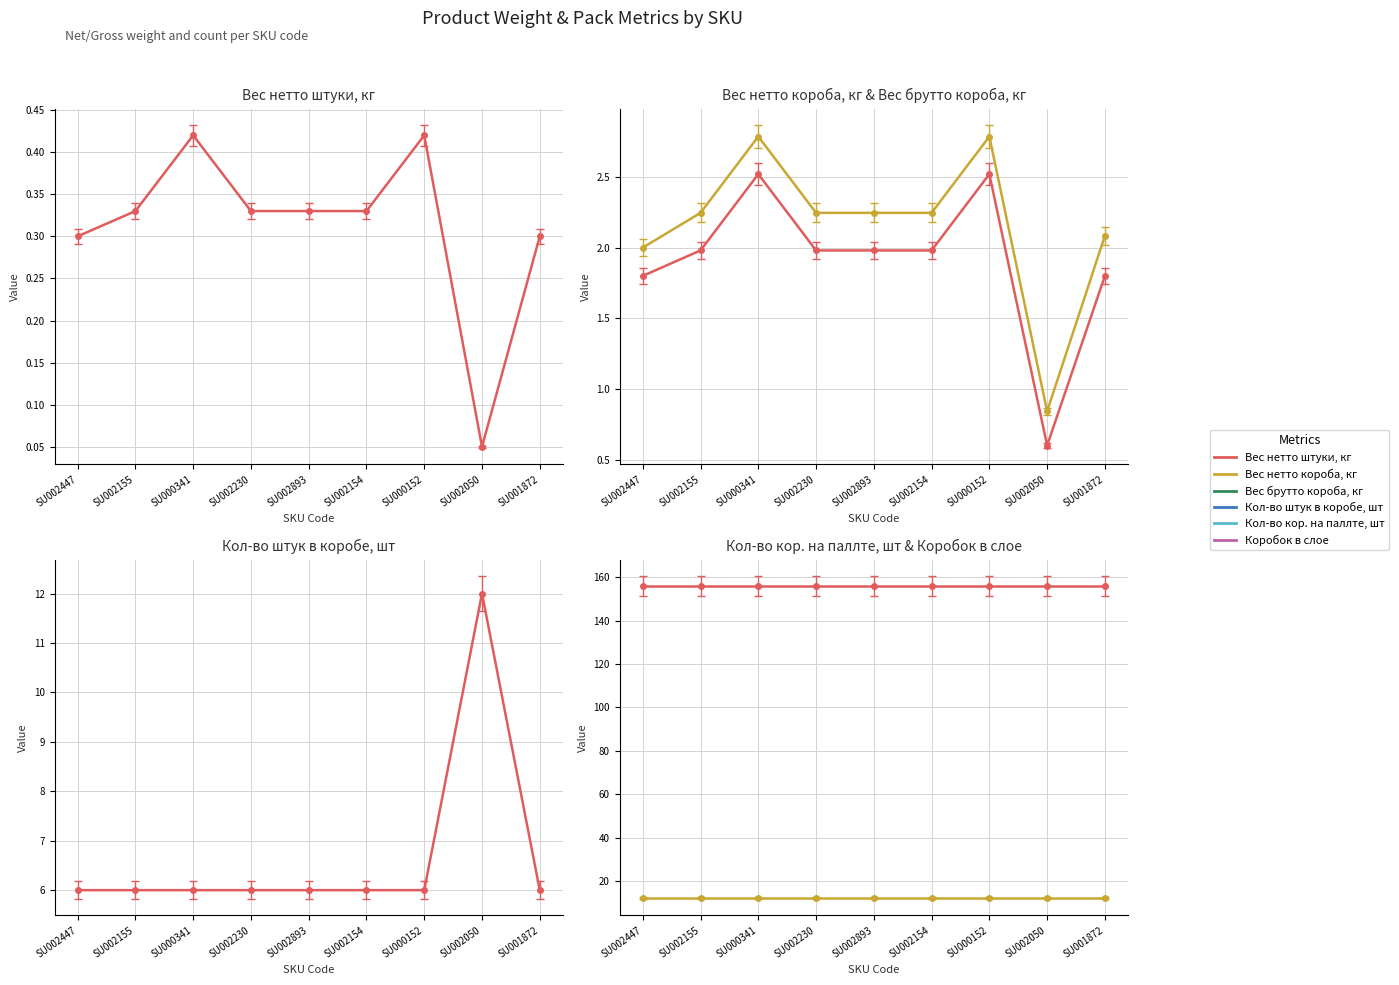

Which label corresponds to the largest value in the chart?

SU002447